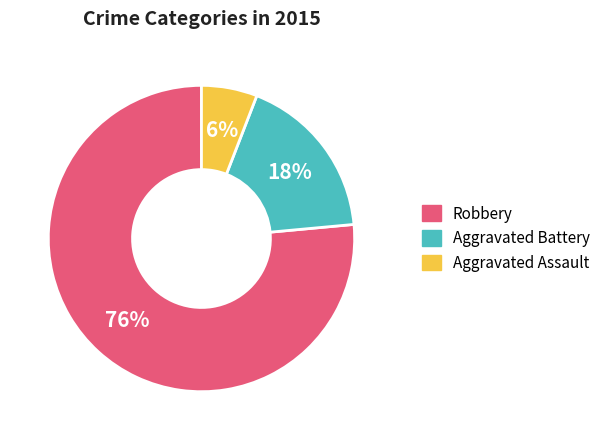

What percentage is the Robbery slice, to the nearest percent?

76%